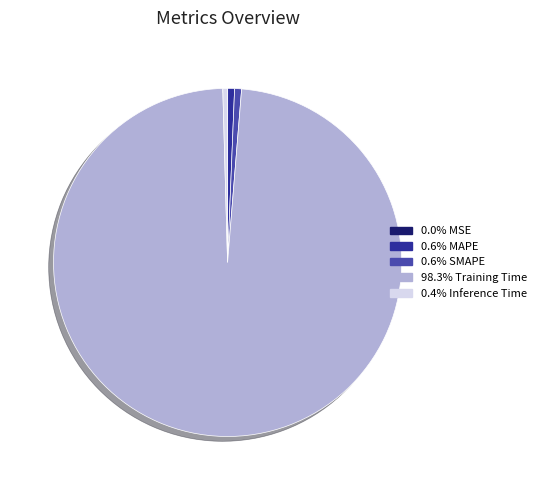

Is there a majority slice in this chart?

Yes